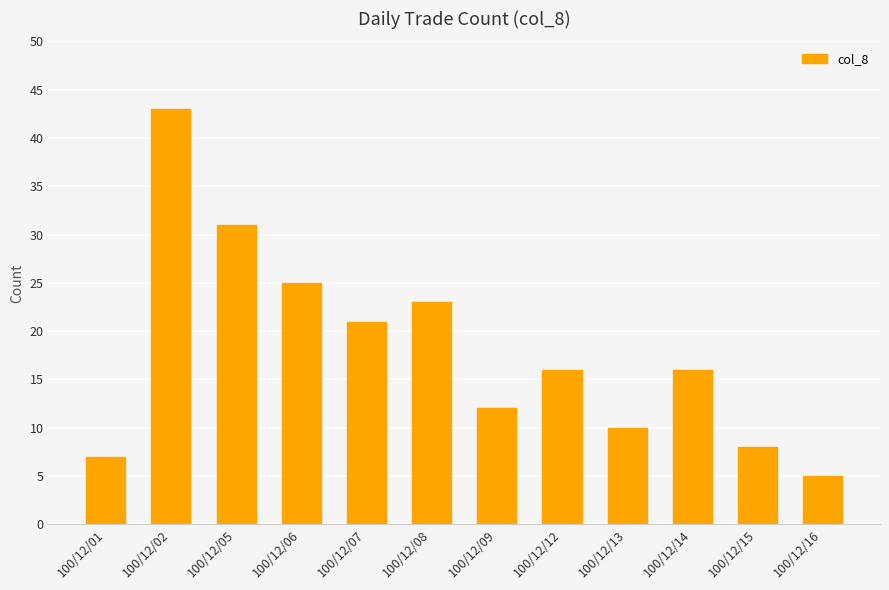

How many bars are there in total?

12